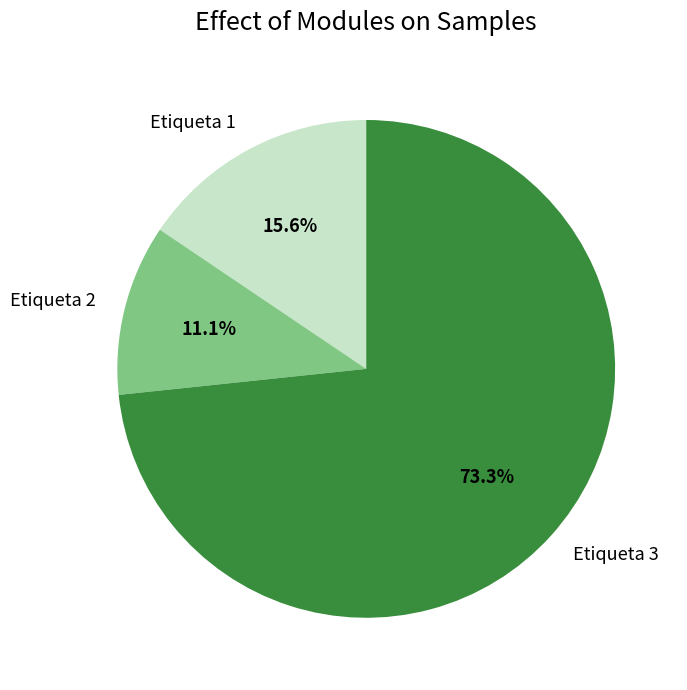

Which category accounts for the majority?

Etiqueta 3